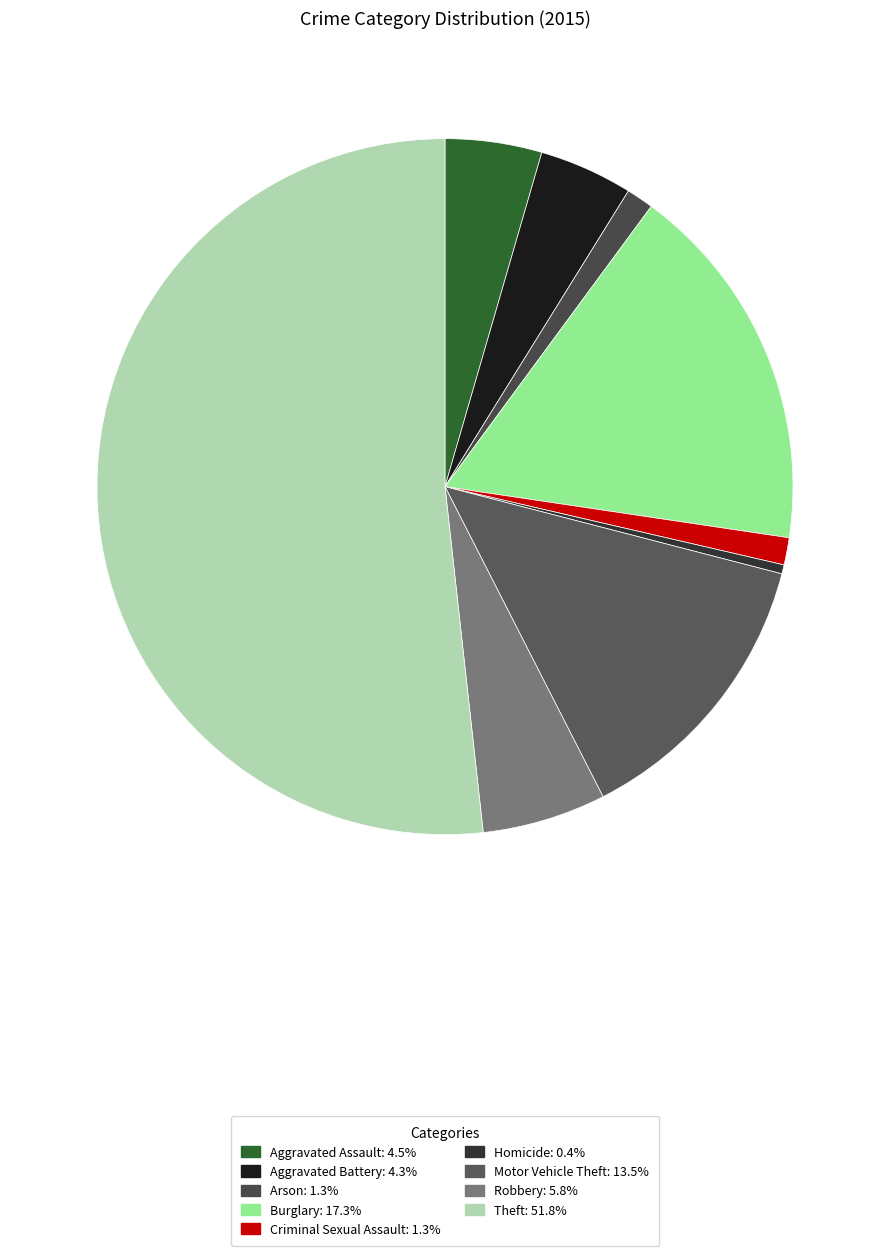

To the nearest percent, what percentage of the pie is Motor Vehicle Theft?

13%